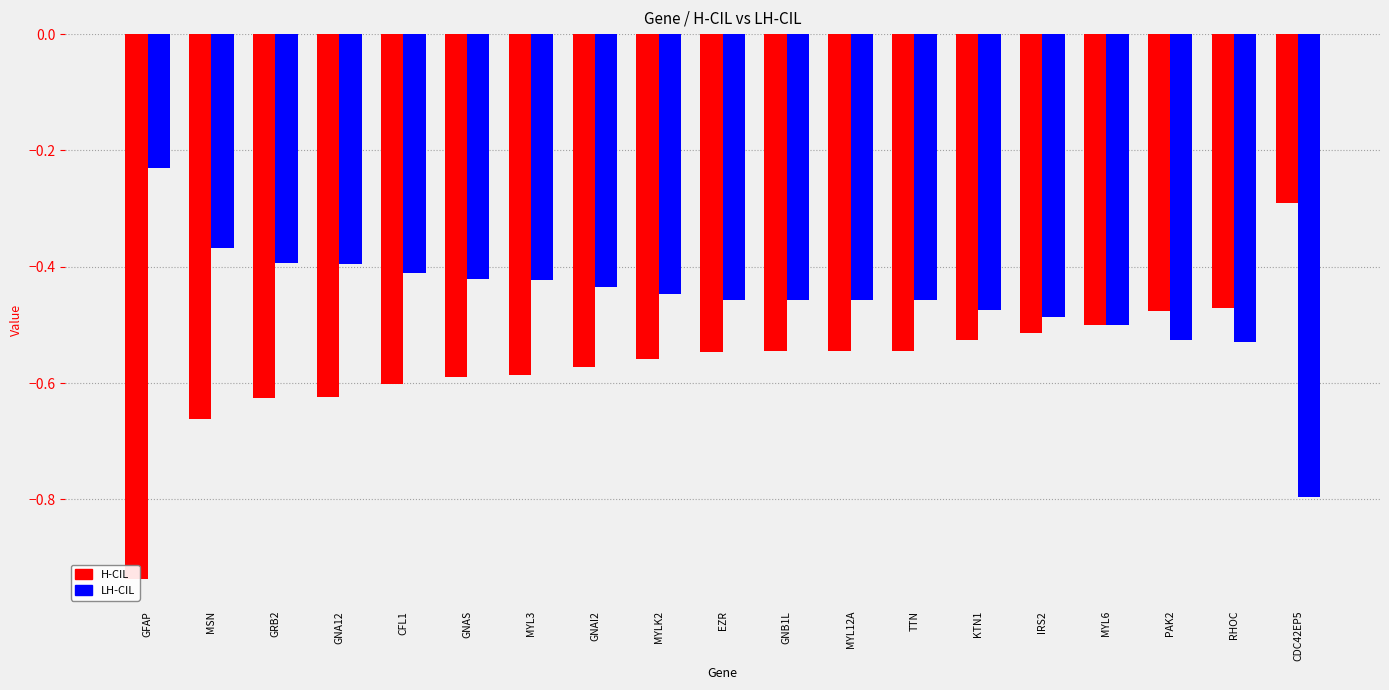

What is the difference between the maximum and minimum values in the LH-CIL series?

0.6